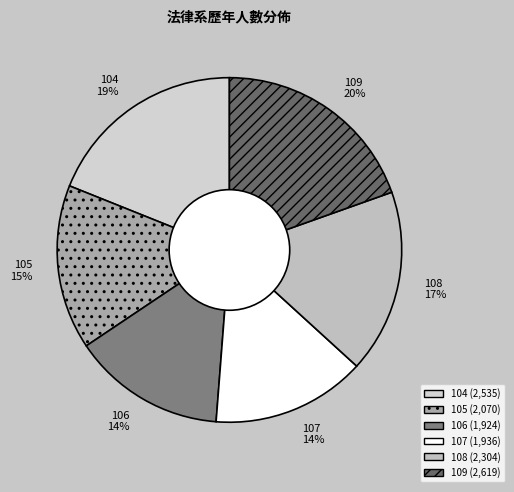

Between 109 and 107, which is larger?

109